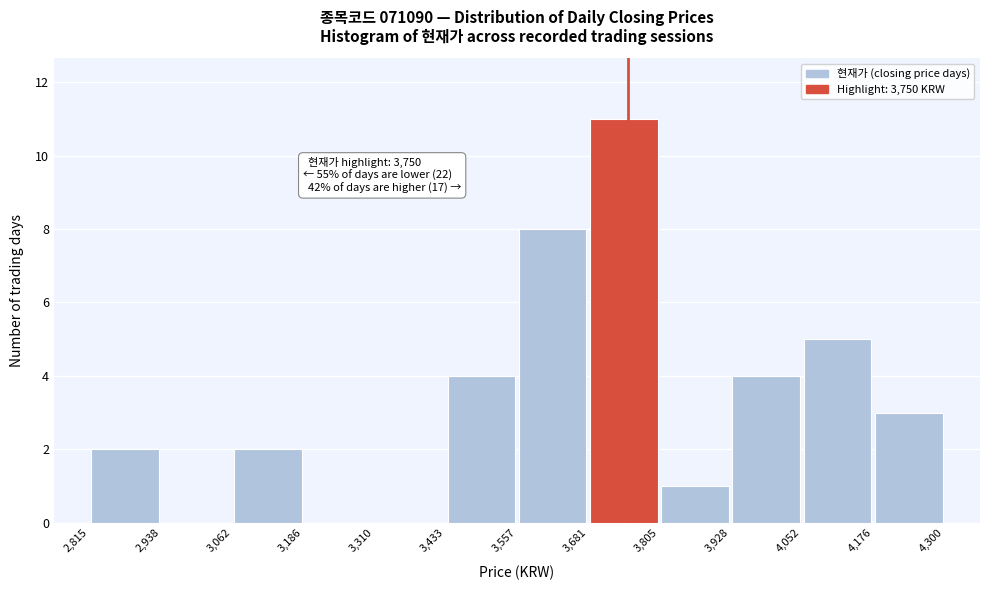

Over which range of the x-axis is the bar tallest?

3,681 to 3,805